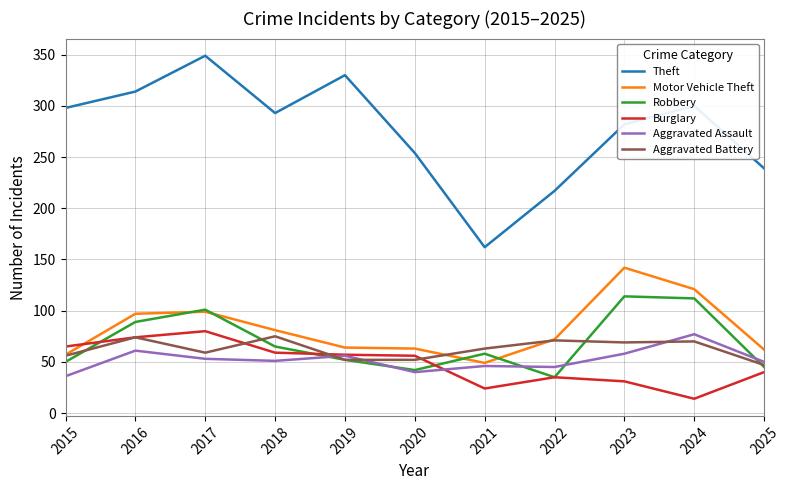

True or false: Burglary and Theft intersect in this chart.

False